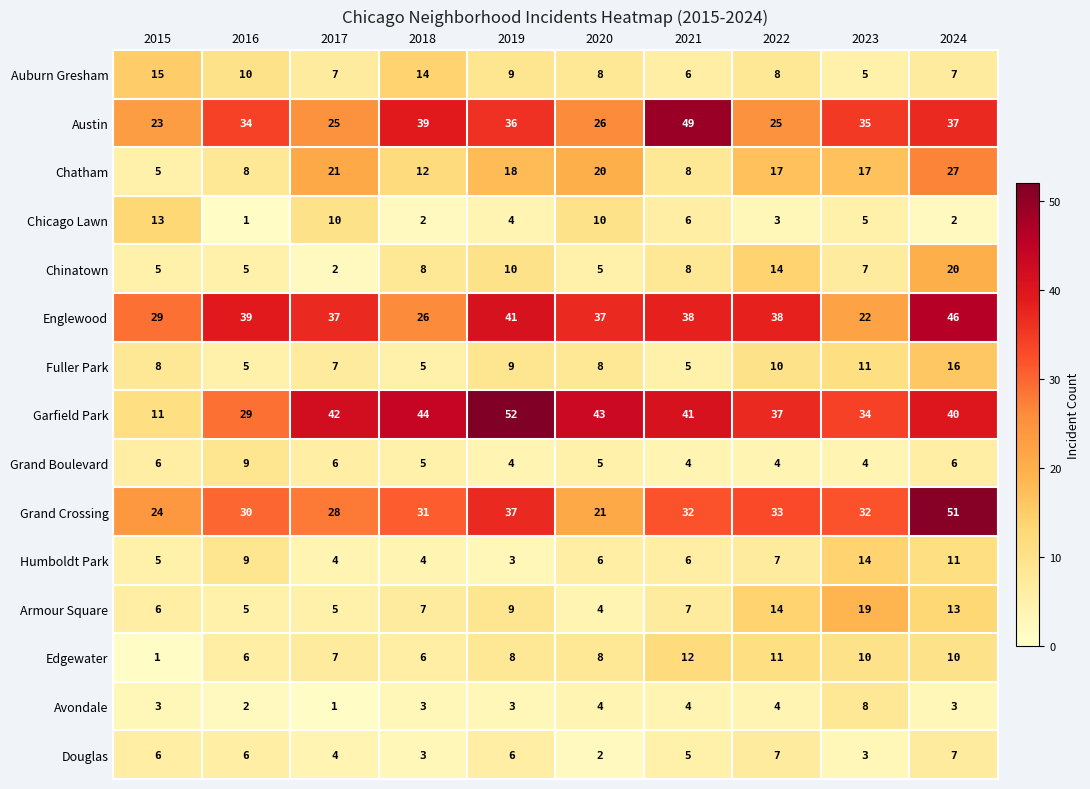

How many data points does each series have?

10